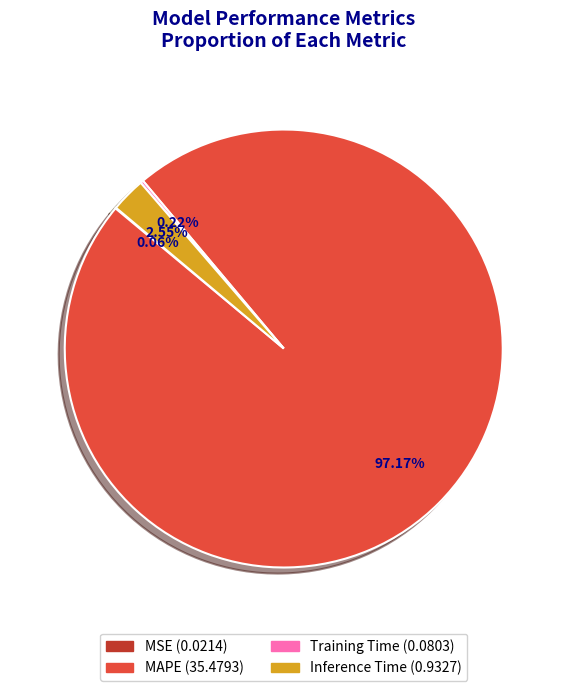

Is there any slice that represents more than half of the pie?

Yes